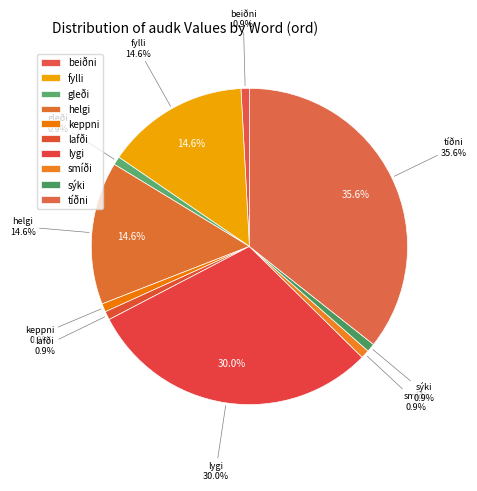

How many slices are in this pie chart?

10